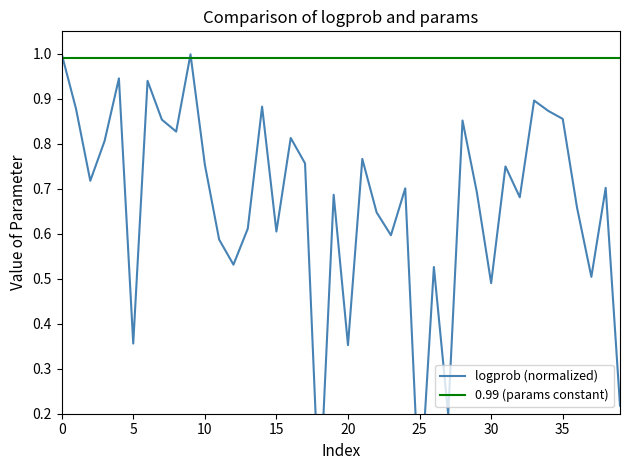

Is it true that logprob (normalized) equals 1.0 at 9?

True